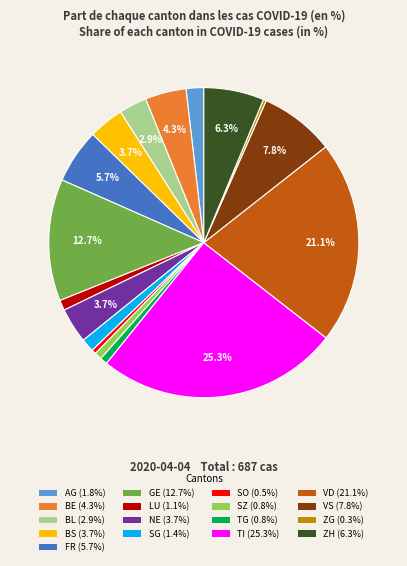

Is there any slice that represents more than half of the pie?

No